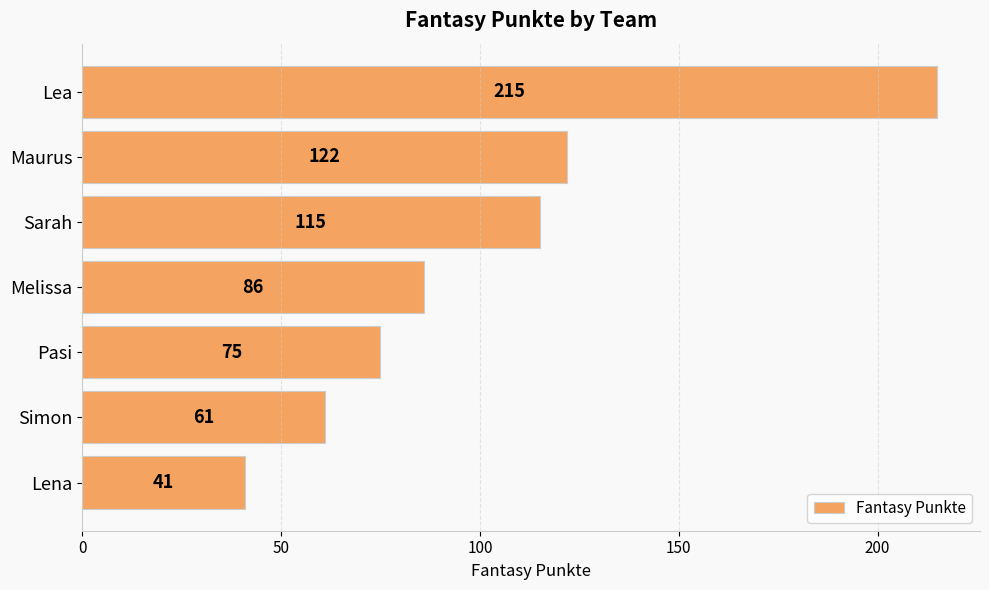

What is the minimum value shown in the chart?

41